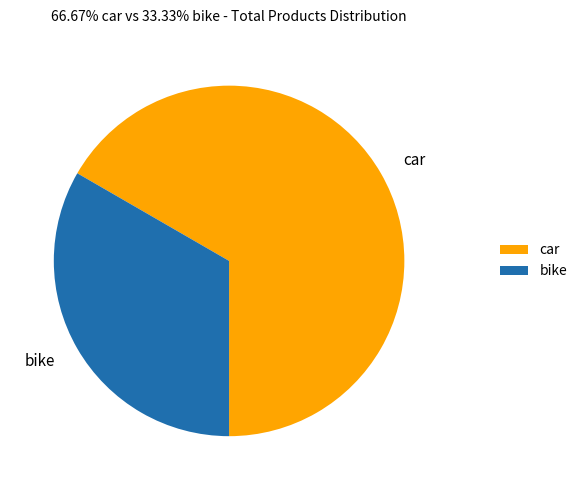

Which category accounts for the majority?

car